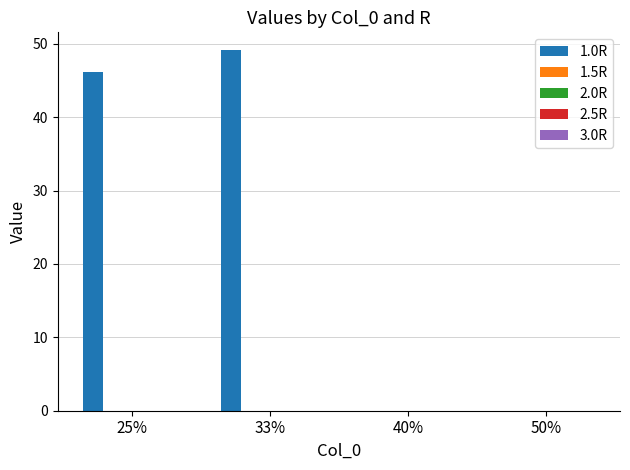

Are the bars grouped side by side (vs. stacked)?

No